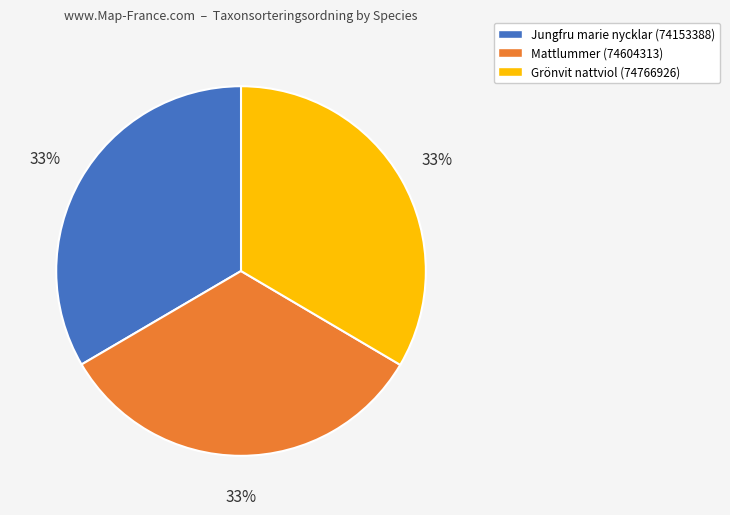

Approximately how many times larger is the value at Jungfru marie nycklar (74153388) compared to Mattlummer (74604313)?

1.0